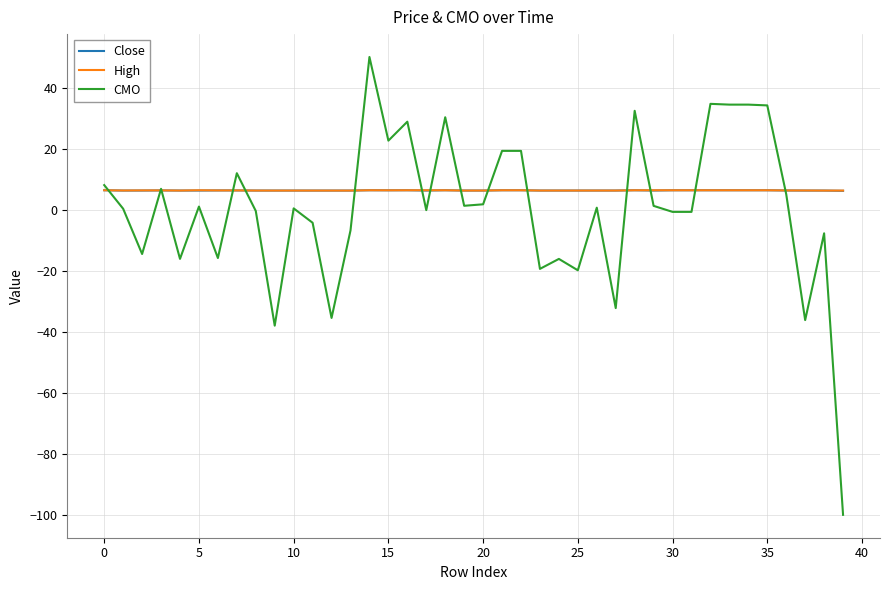

Which series has the largest range (max minus min)?

CMO